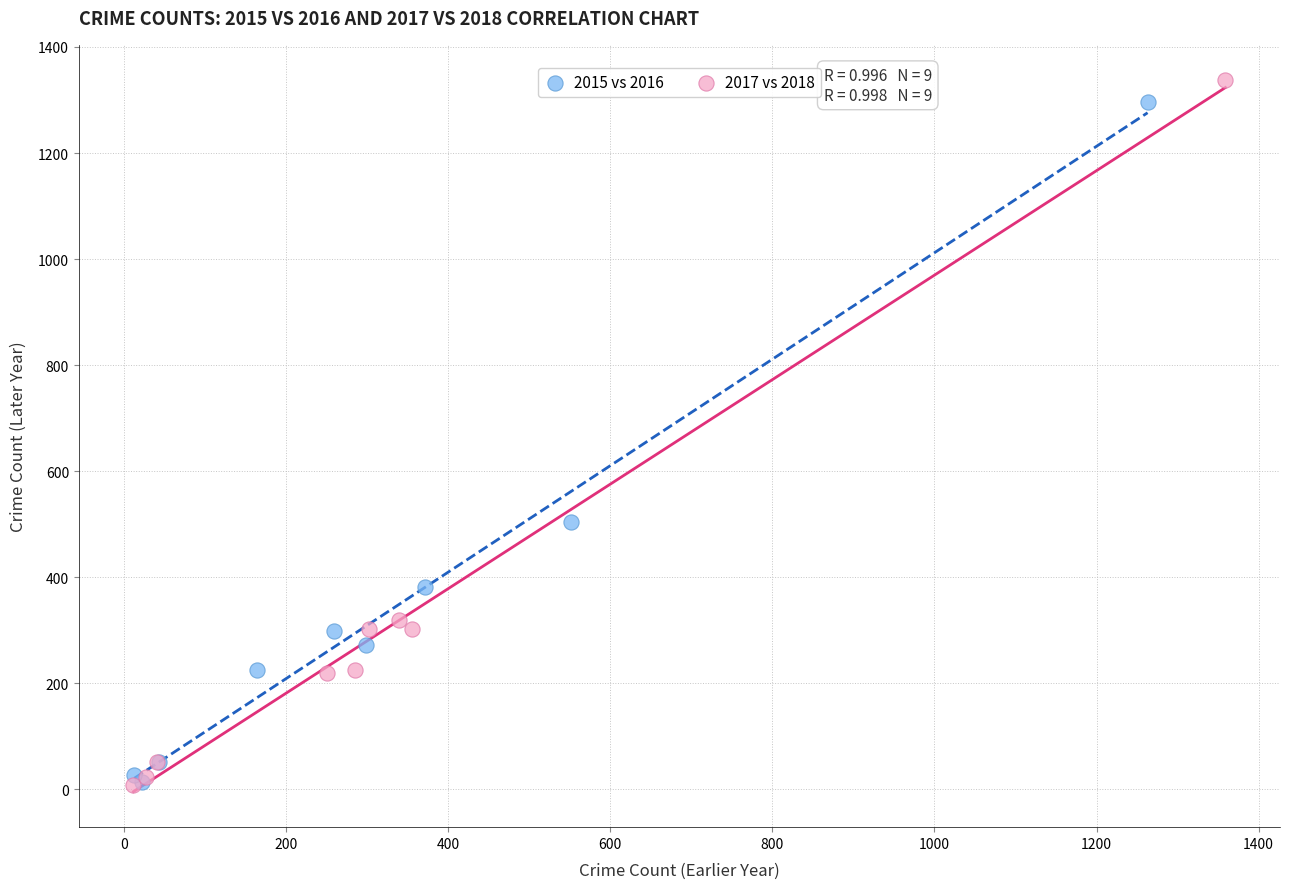

What are all the series names shown in the legend?

2015 vs 2016, 2017 vs 2018